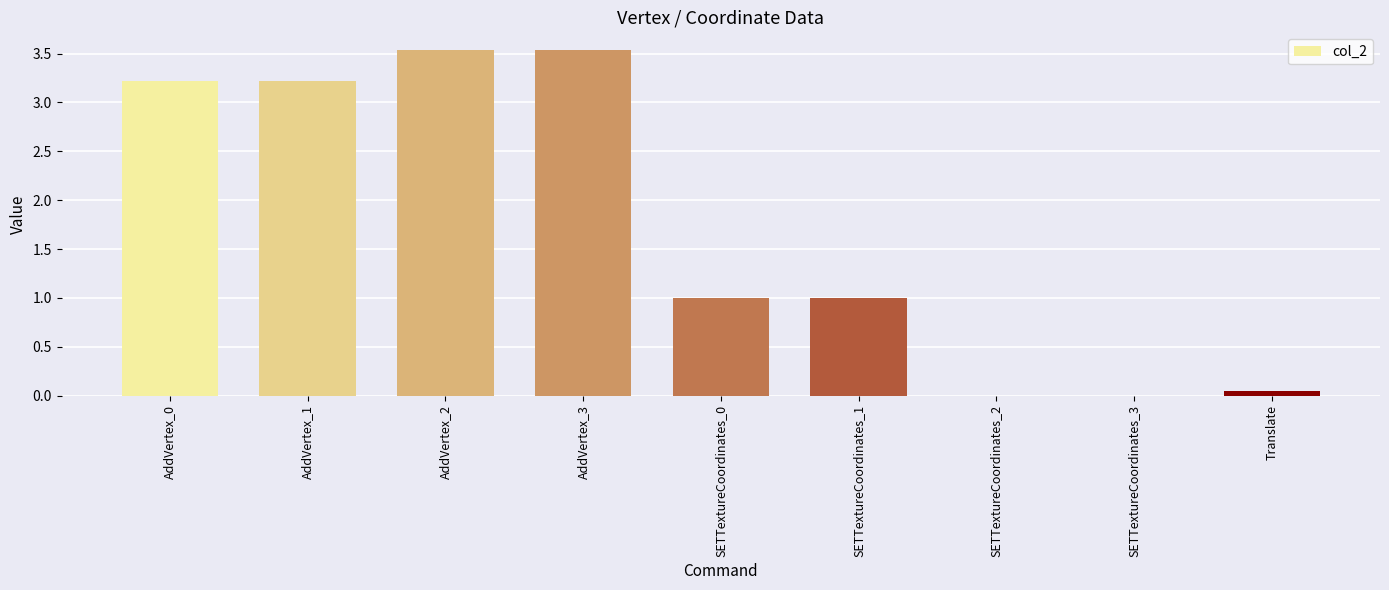

How many data points does each series have?

9